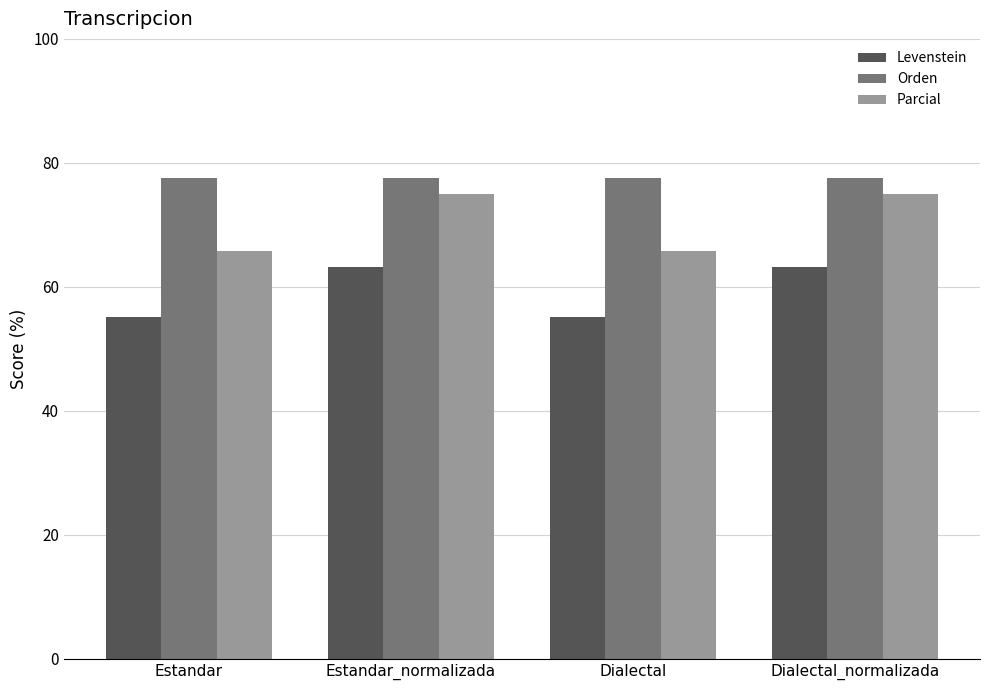

Which series has the widest spread of values?

Parcial